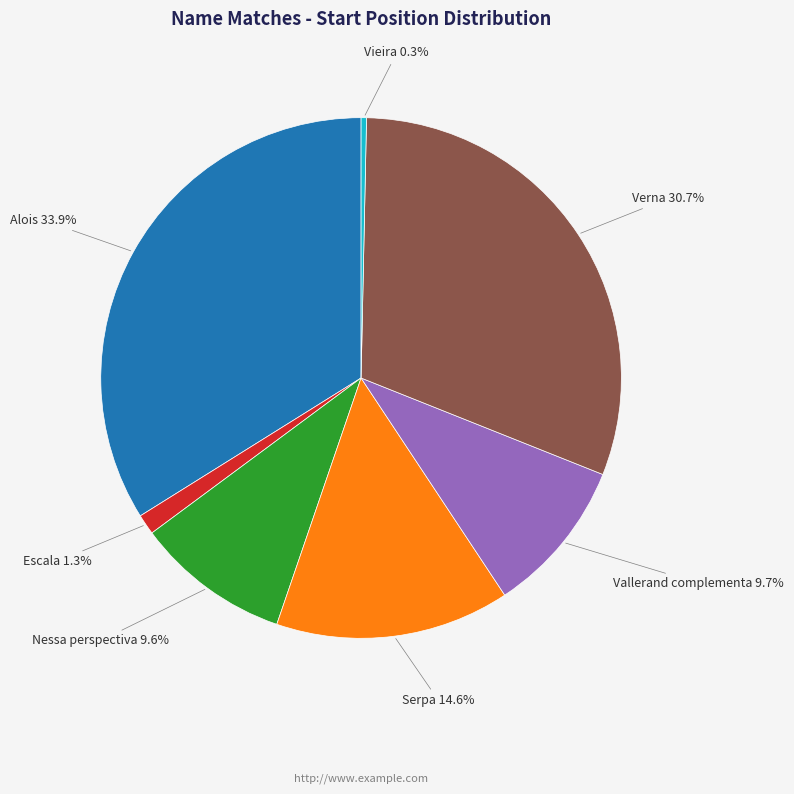

How many slices are in this pie chart?

7